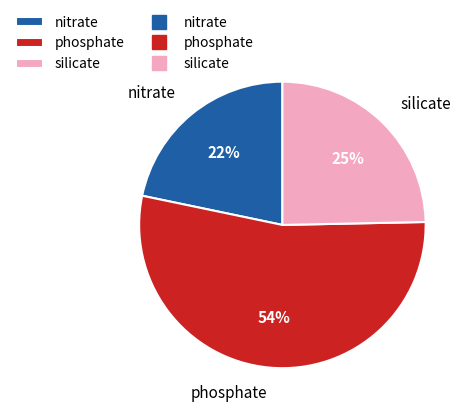

Approximately how many times larger is the value at phosphate compared to silicate?

2.2